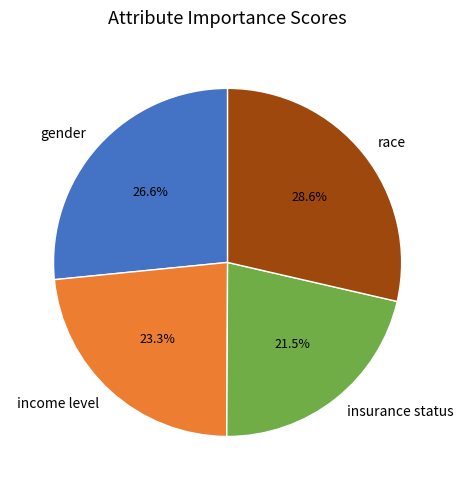

What is the smallest slice in the pie chart?

insurance status